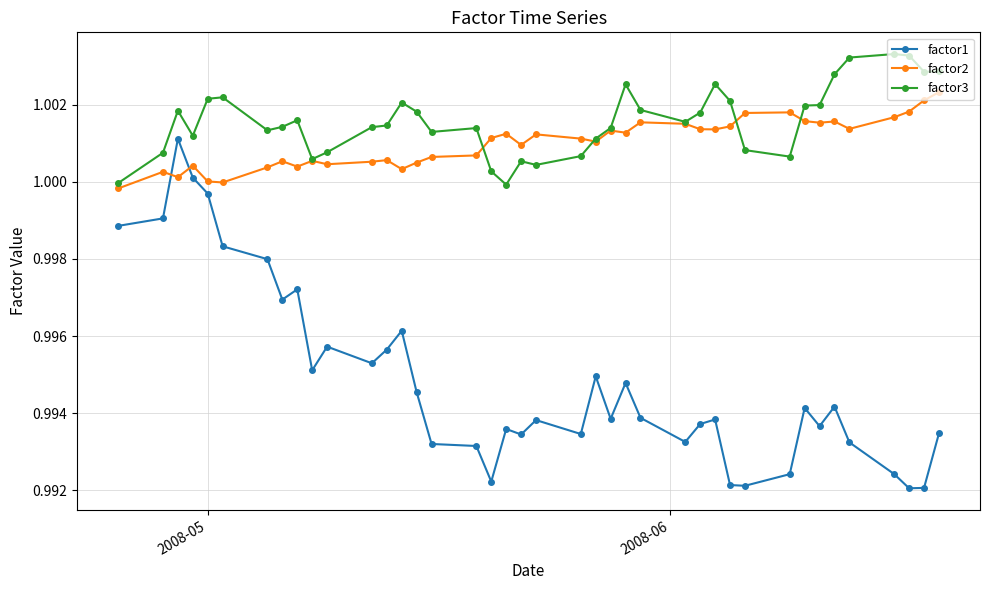

Rank the series by their maximum value, from highest to lowest.

factor3, factor2, factor1